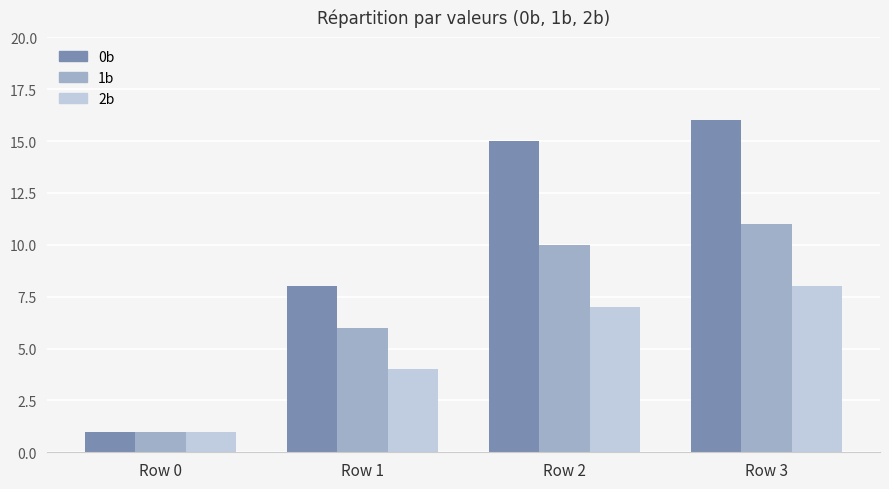

Which series has the largest range (max minus min)?

0b